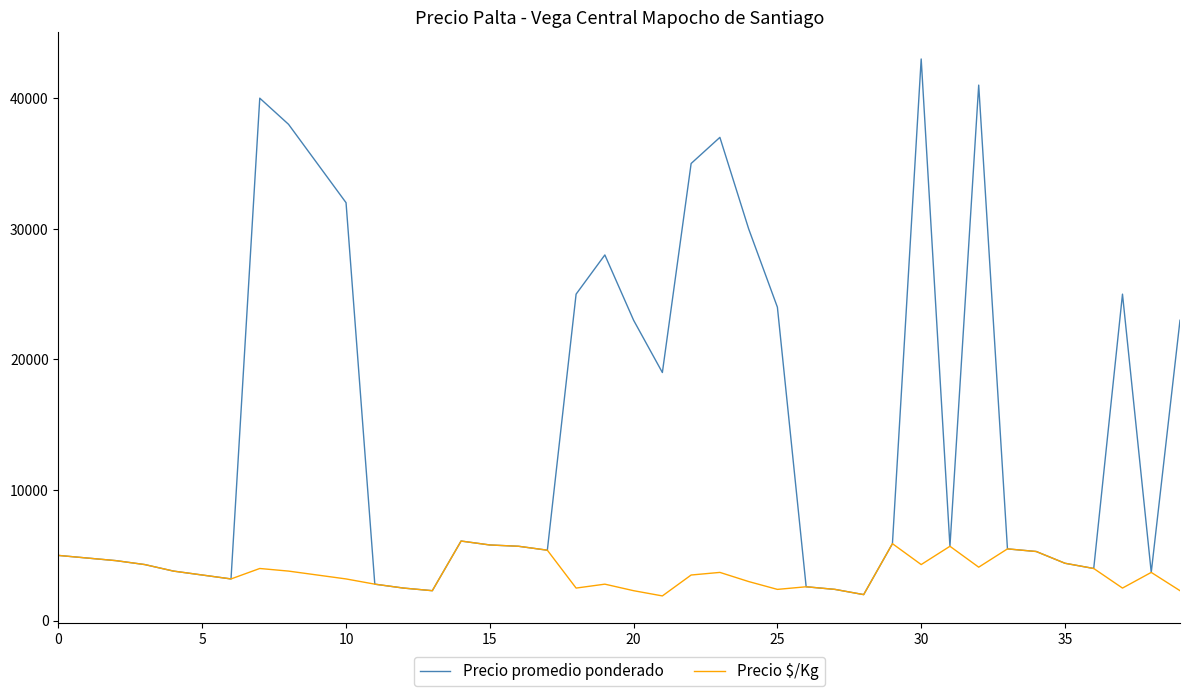

Which series has the largest range (max minus min)?

Precio promedio ponderado